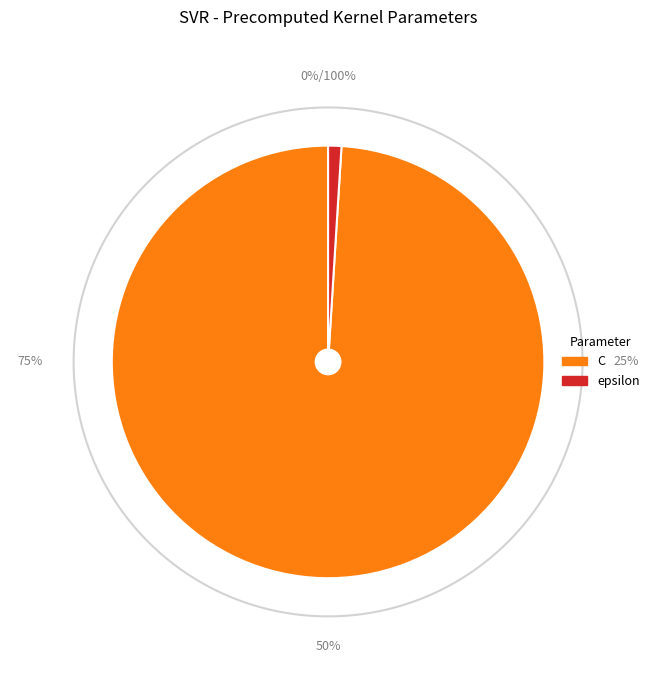

To the nearest percent, what is the combined percentage of epsilon and C?

100%